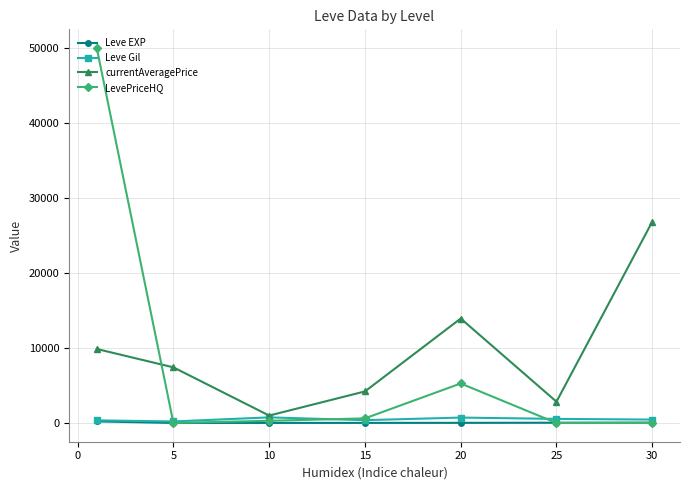

How many interior local valleys does the currentAveragePrice series have?

2